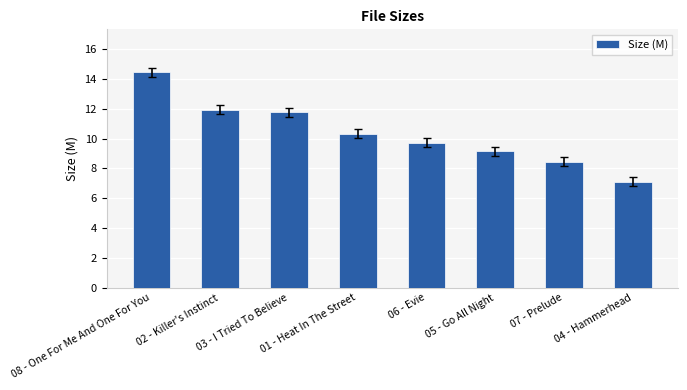

What is the smallest value displayed?

7.1